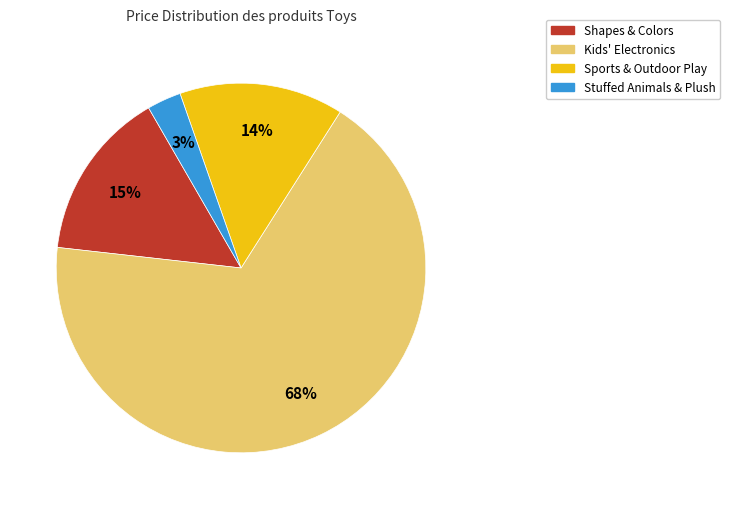

Is there any slice that represents more than half of the pie?

Yes